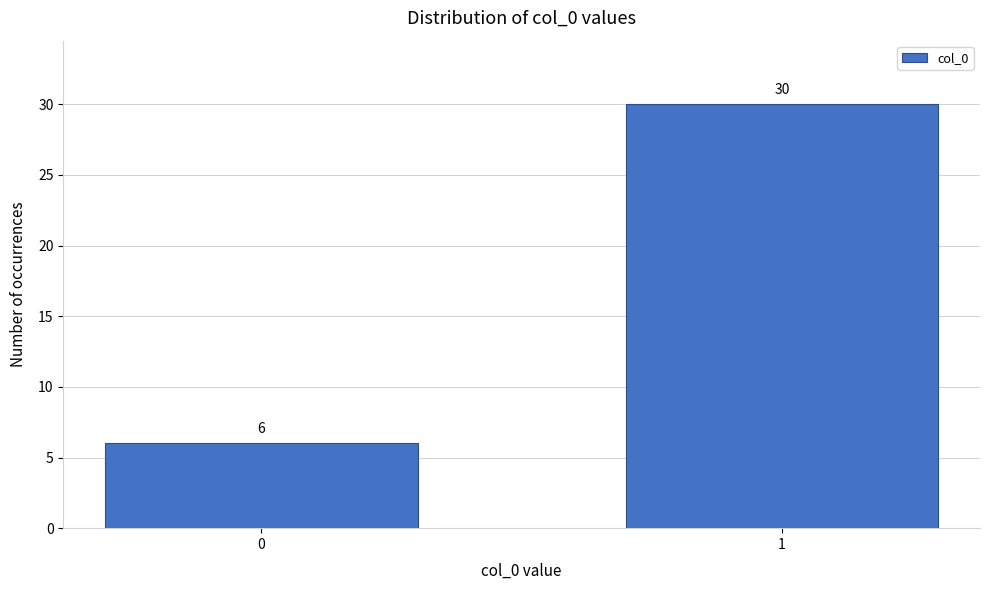

Reading left to right, transcribe all the data shown in this chart.

6	30